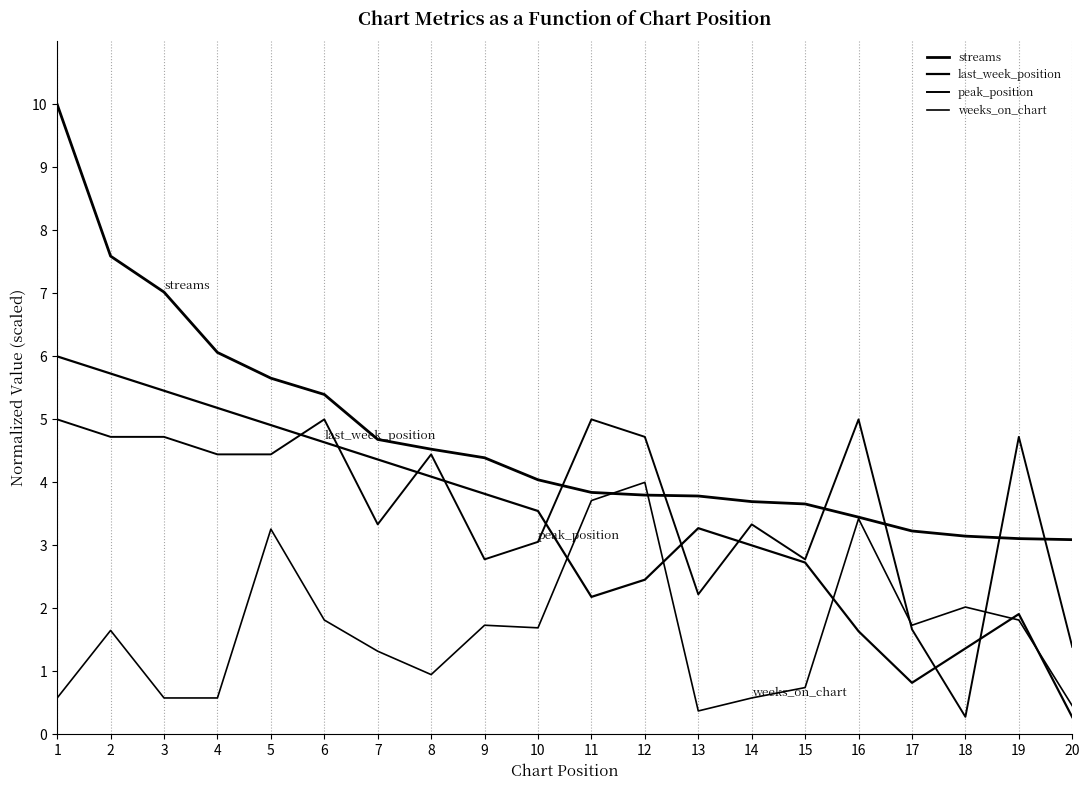

Read the peak_position value at 16.

5.0